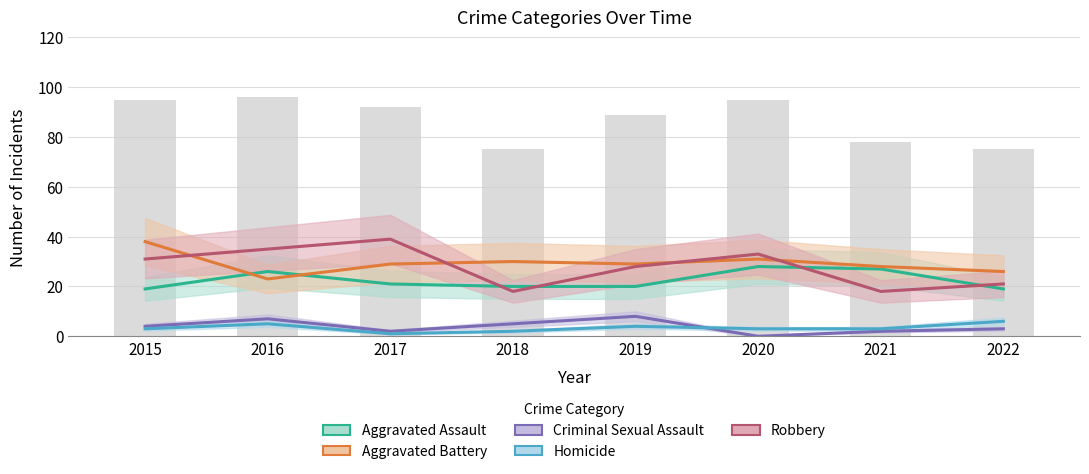

What is the value of the Robbery bar at the 3rd from the left?

39